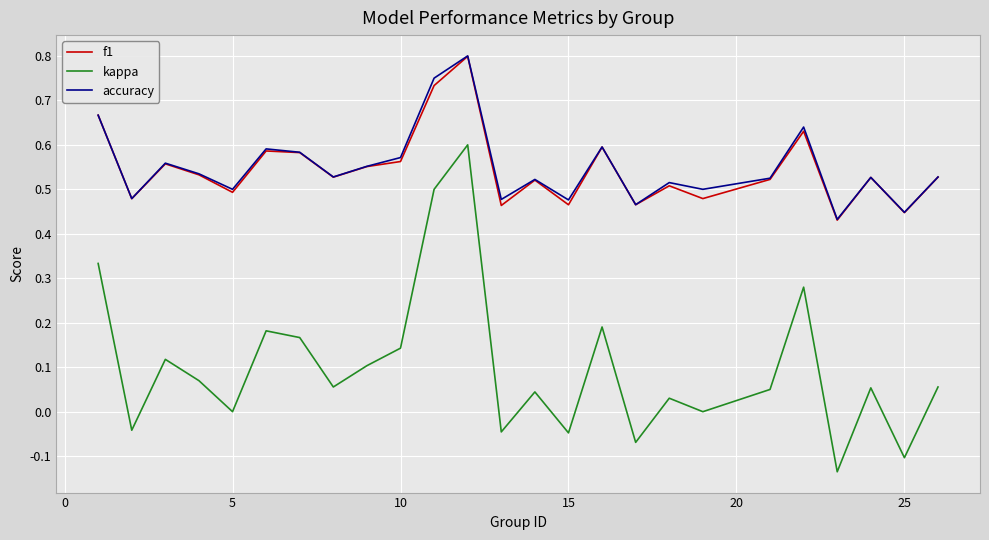

How many lines are shown in the chart?

3